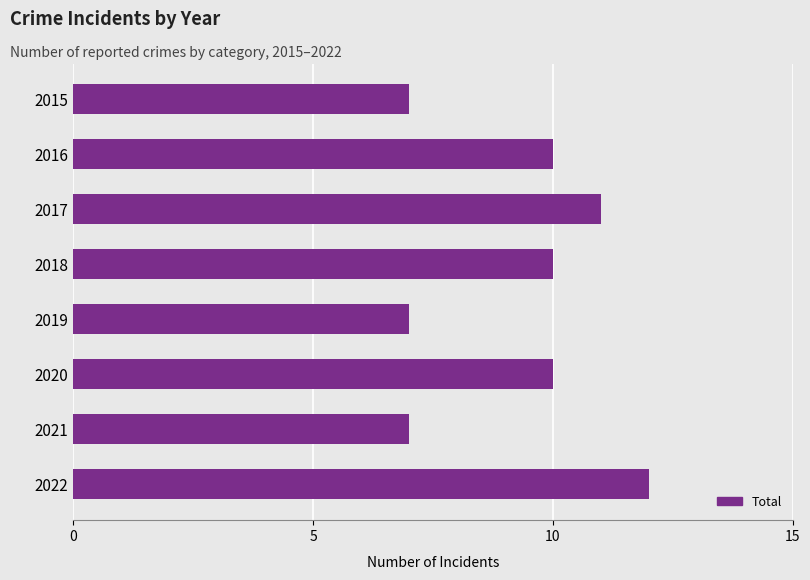

What is the approximate value at 2022?

12